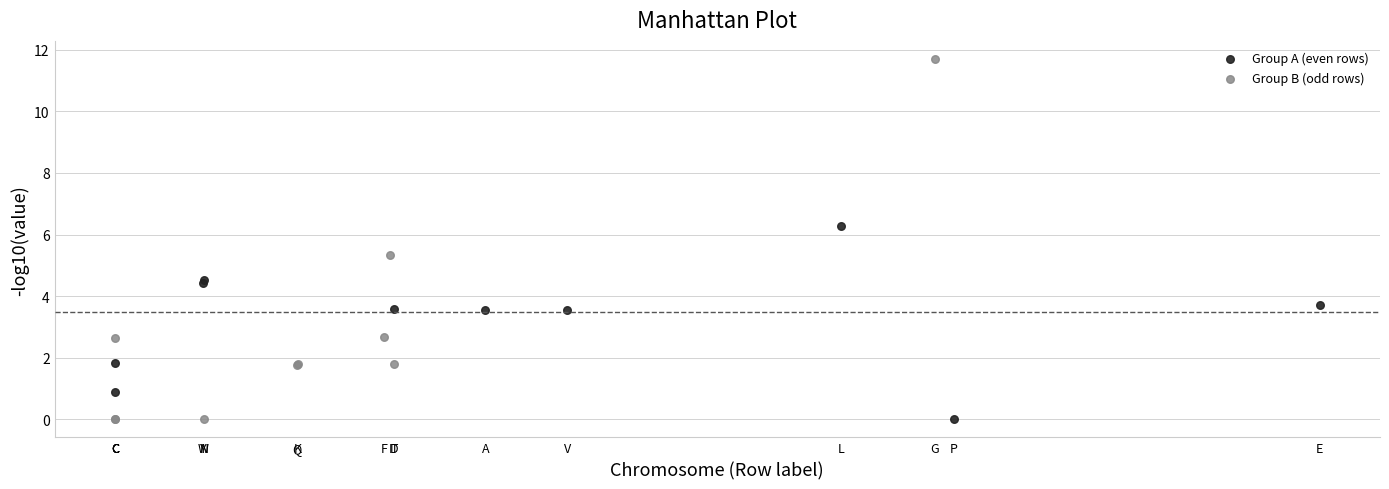

Which series contains the highest Y value?

Group B (odd rows)